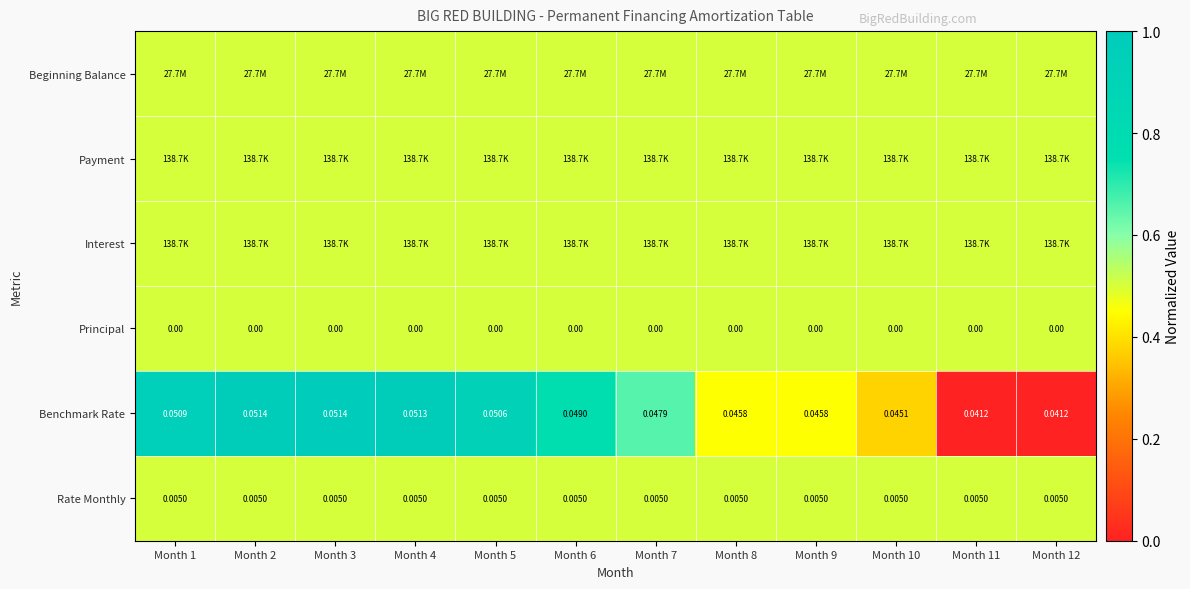

Is it true that Beginning Balance equals 0.7 at Month 1?

False